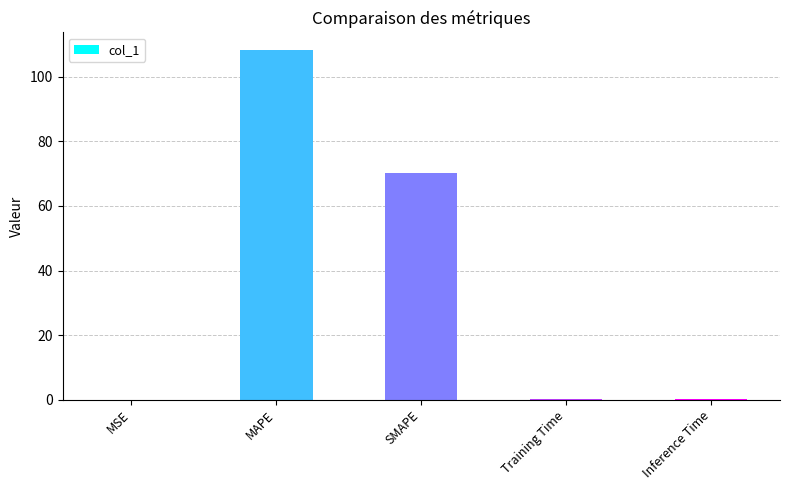

The chart shows a value of 98.7 at SMAPE. True or false?

False